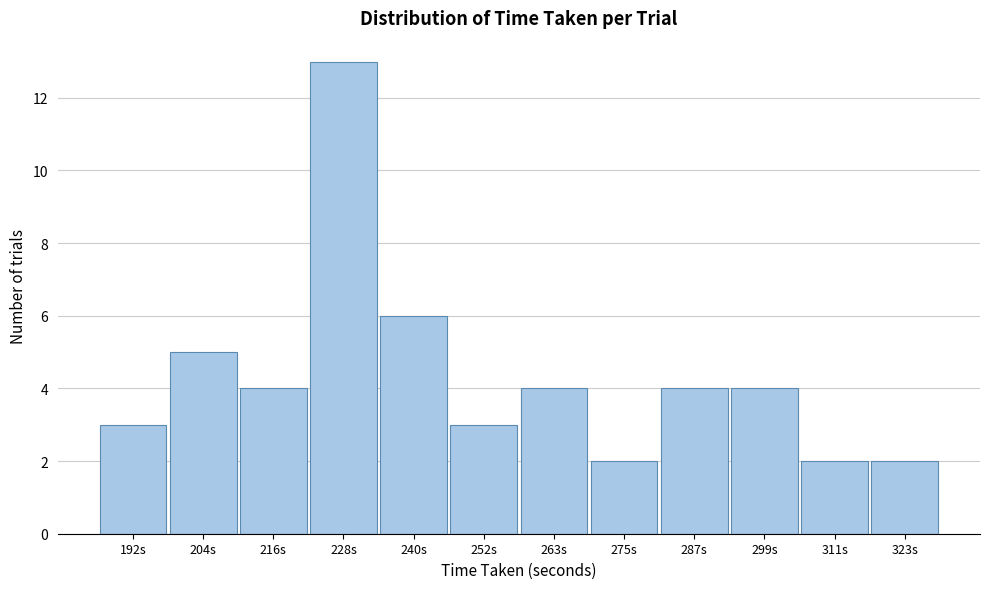

Reading left to right, transcribe all the data shown in this chart.

192s=3	204s=5	216s=4	228s=13	240s=6	252s=3	263s=4	275s=2	287s=4	299s=4	311s=2	323s=2